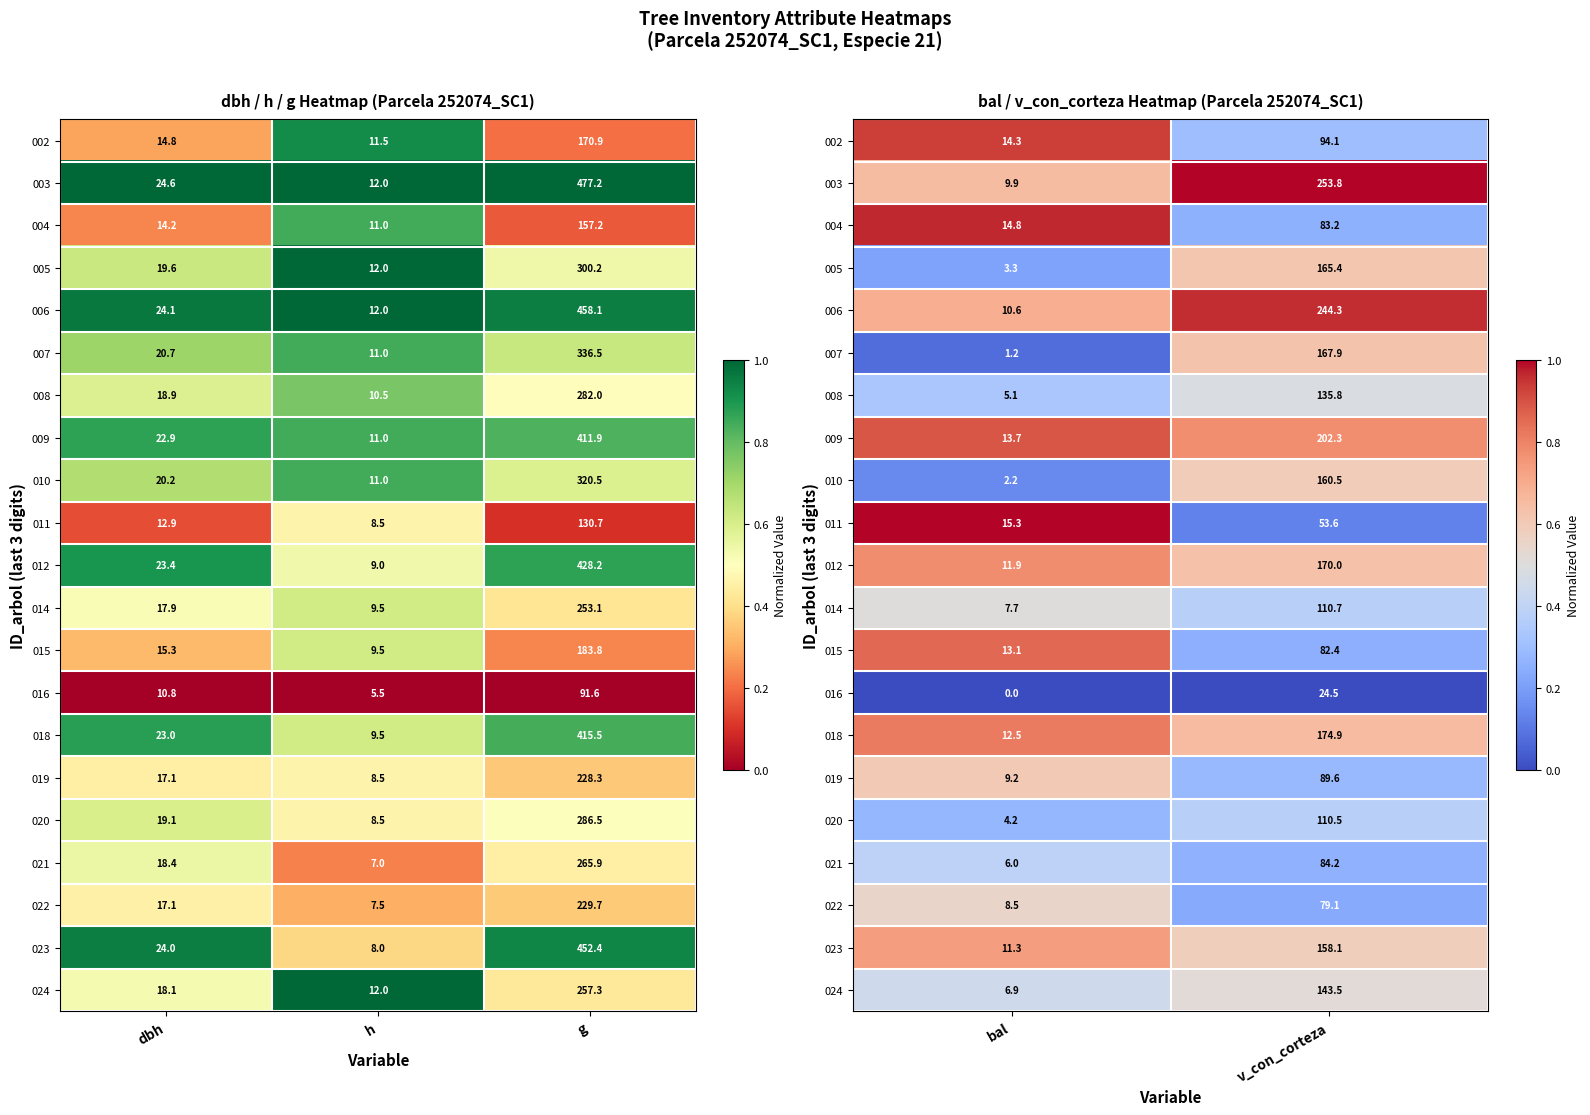

How many categories are shown in the chart?

2